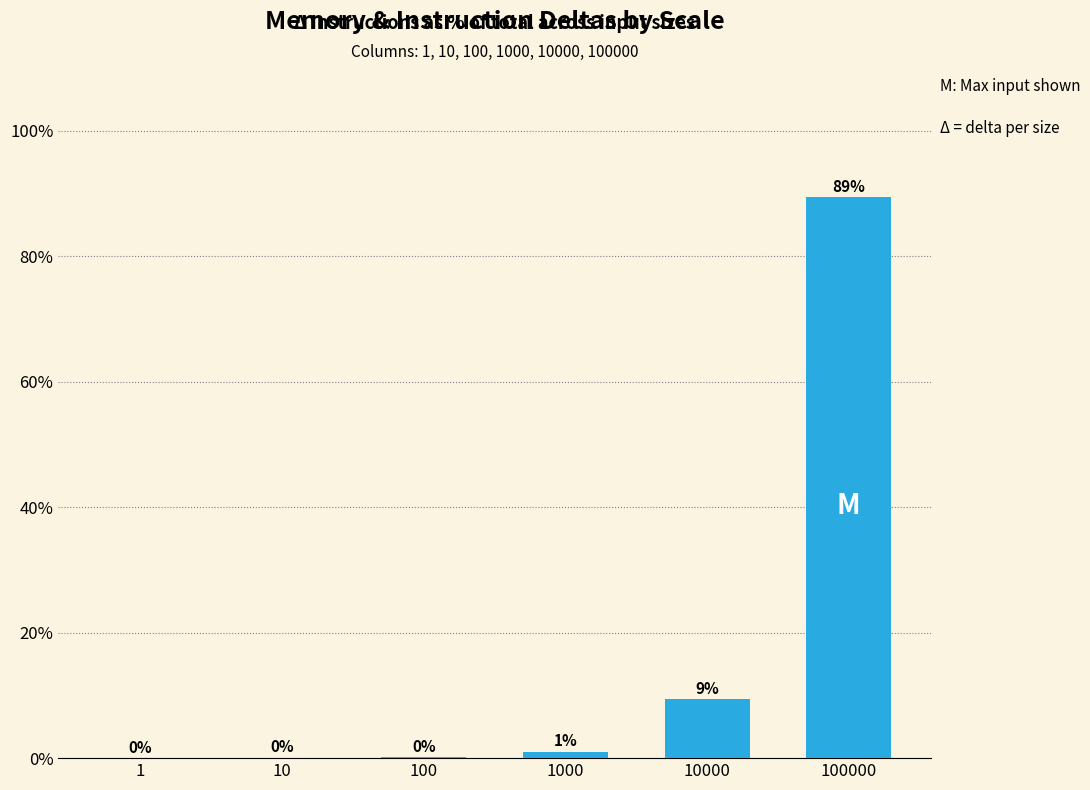

At which label is the value closest to 44?

10000